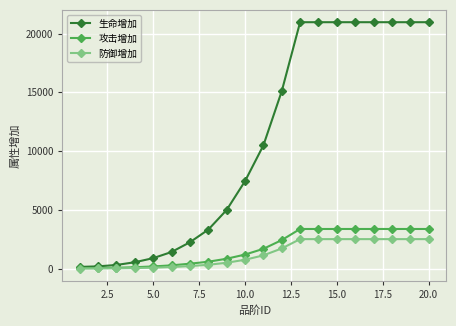

Does the chart have visible grid lines?

Yes